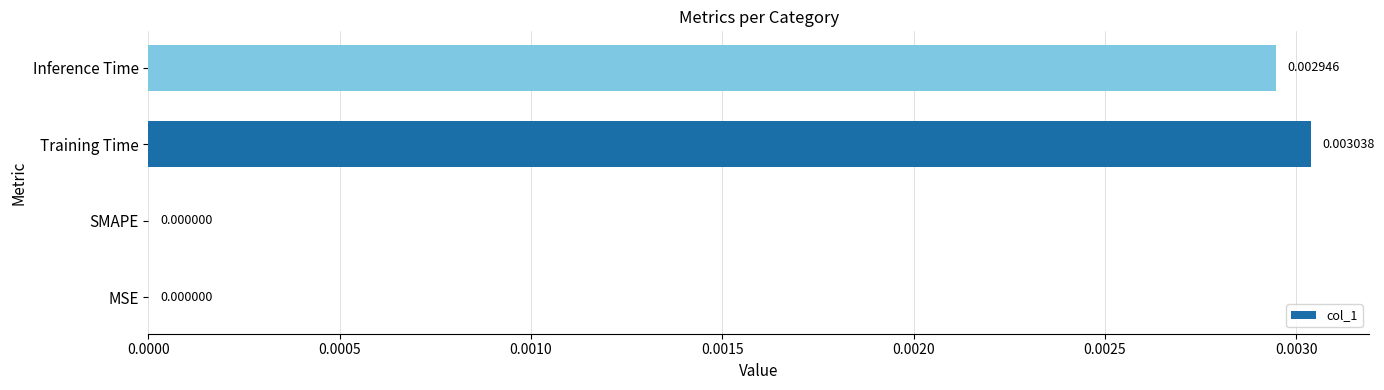

Count the values in the range 0 to 1.

4